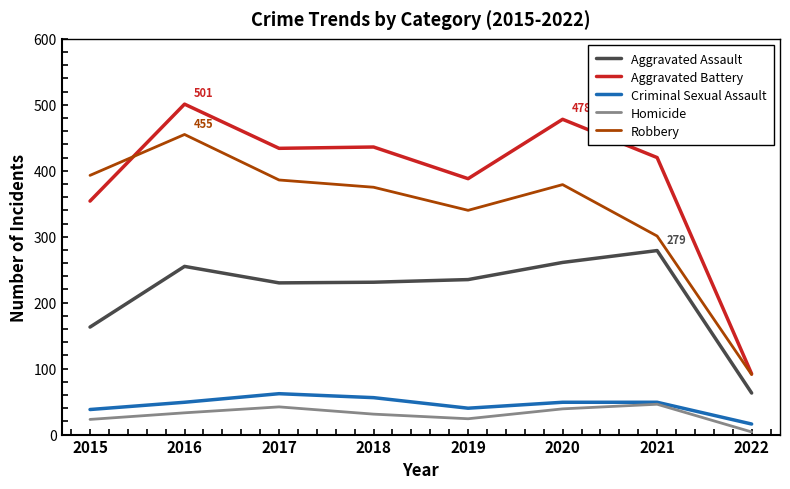

Which series changed the most between 2016 and 2018?

Robbery